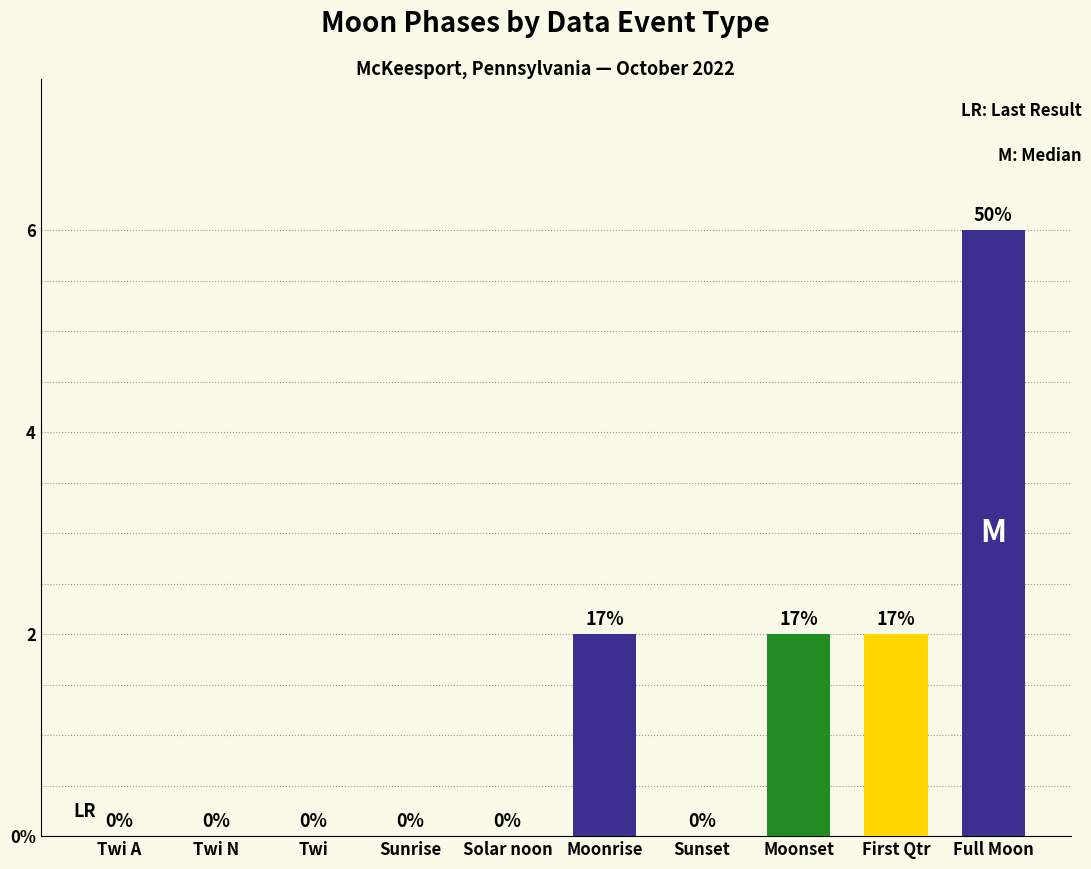

Between Twi A and Moonrise, which is larger?

Moonrise